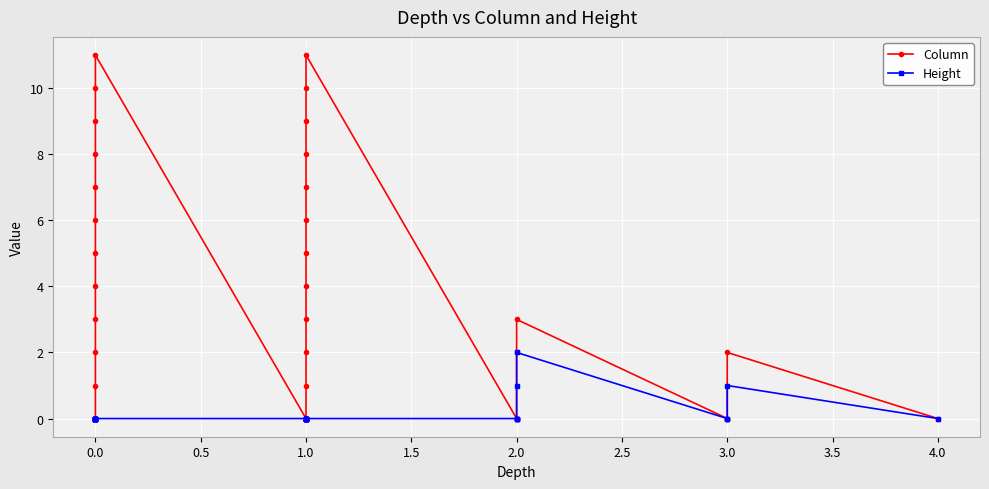

What is the approximate value of Height at 3.0?

1